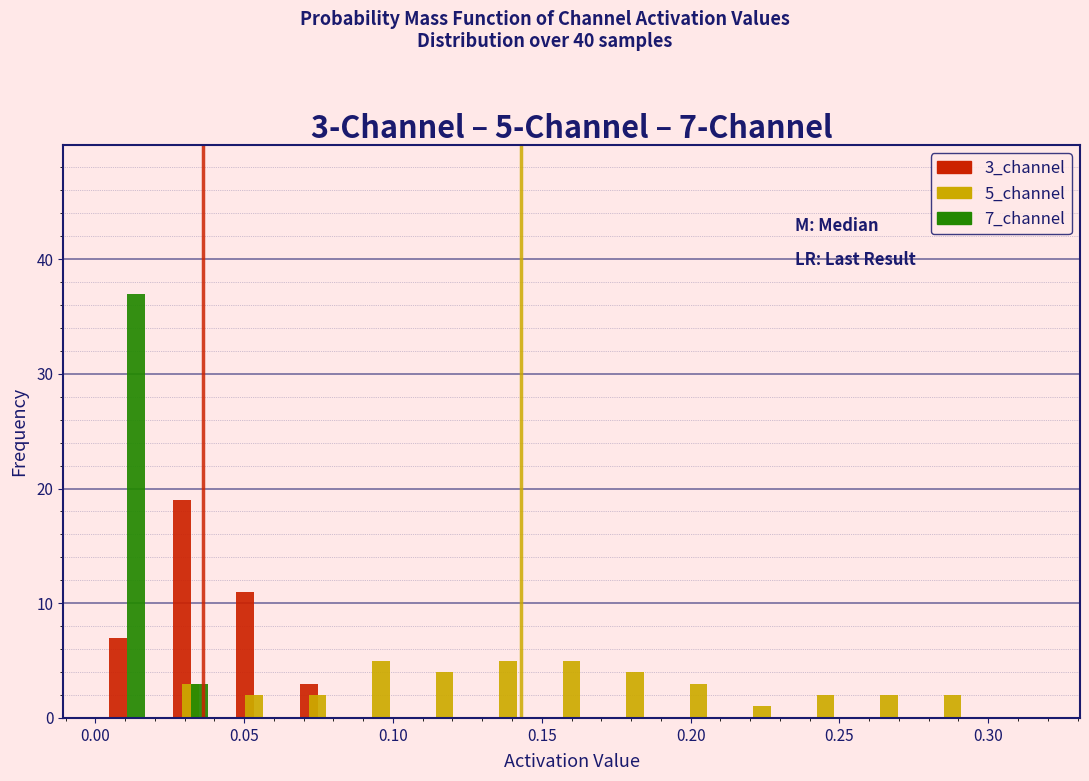

In the 3_channel series, which range on the x-axis has the tallest bar?

0.020 to 0.045